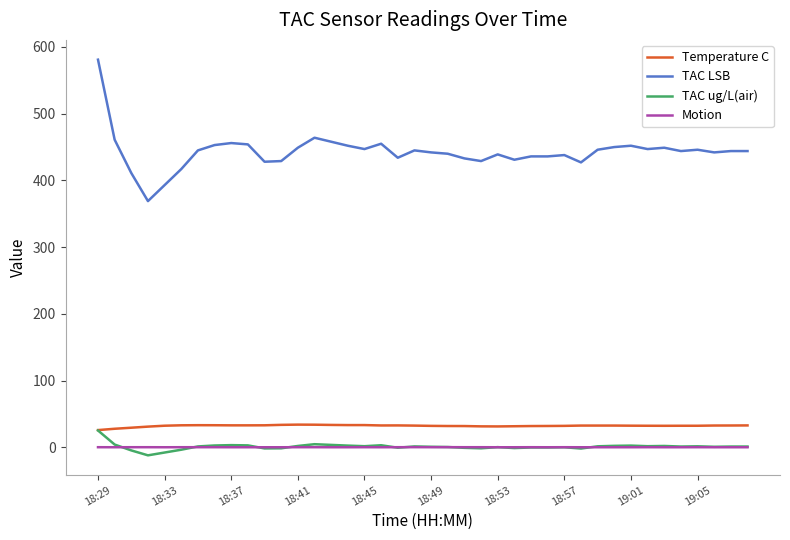

What are all the series names shown in the legend?

Temperature C, TAC LSB, TAC ug/L(air), Motion